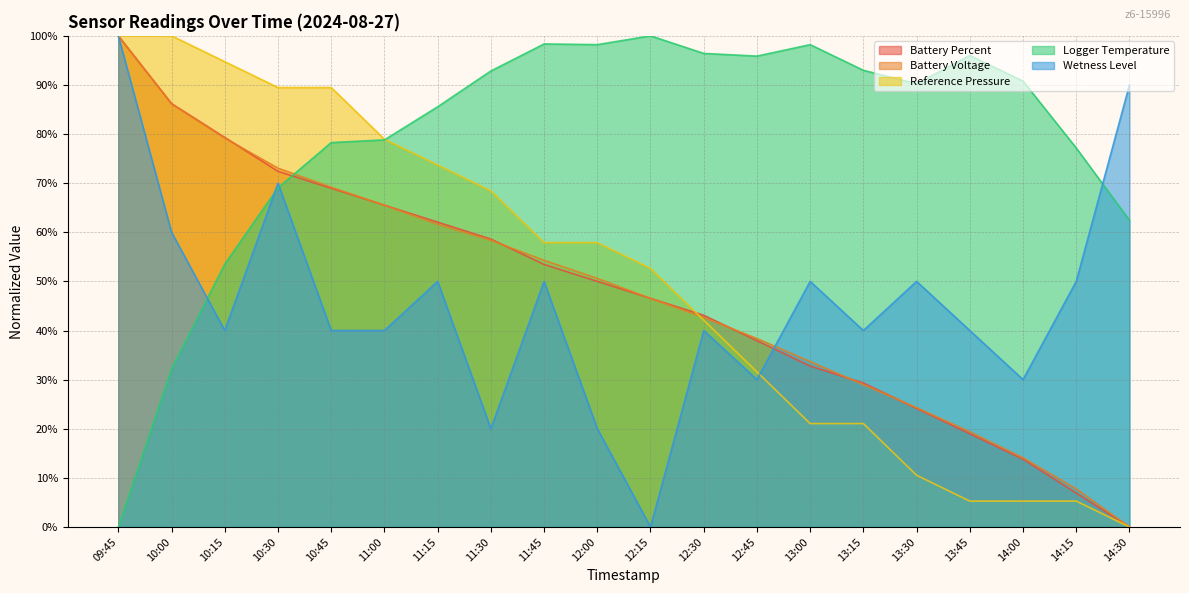

Which series ends up on top after the final intersection of Wetness Level and Reference Pressure?

Wetness Level